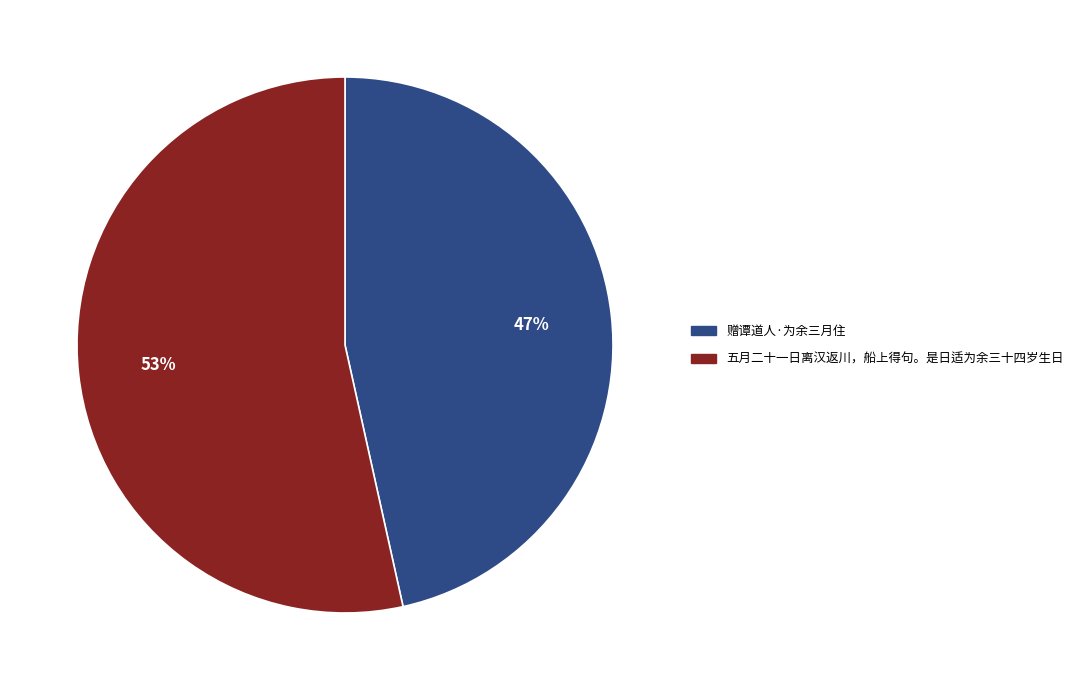

Which slice represents more than half of the pie?

五月二十一日离汉返川，船上得句。是日适为余三十四岁生日